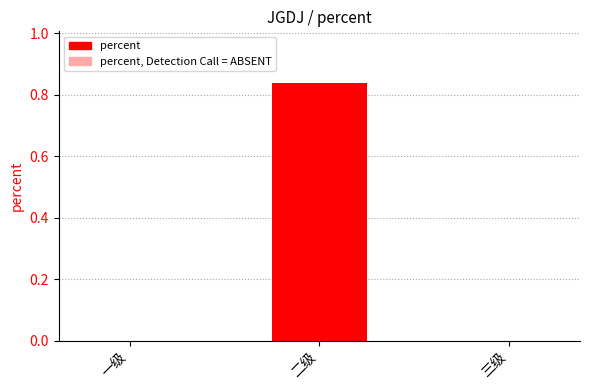

Which has a higher value, 三级 or 二级?

二级